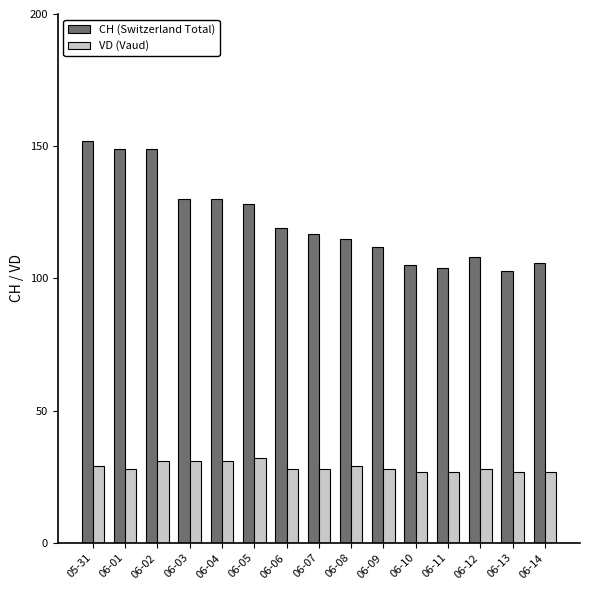

What is the minimum value shown in the chart?

27